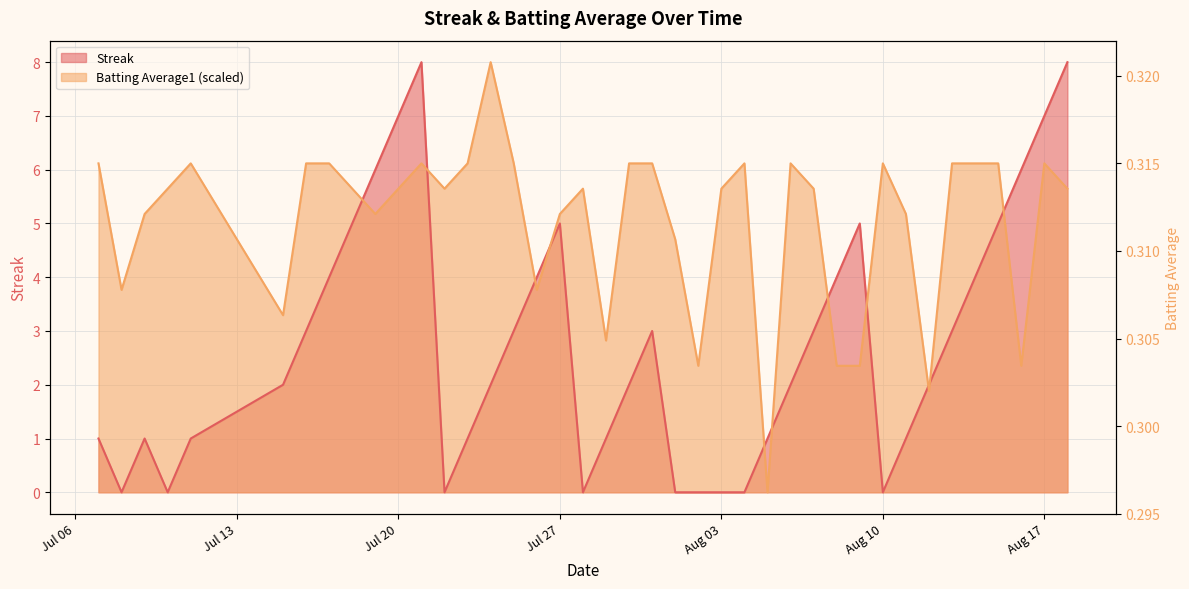

At which label is Batting Average1 closest to 4?

2010-07-08